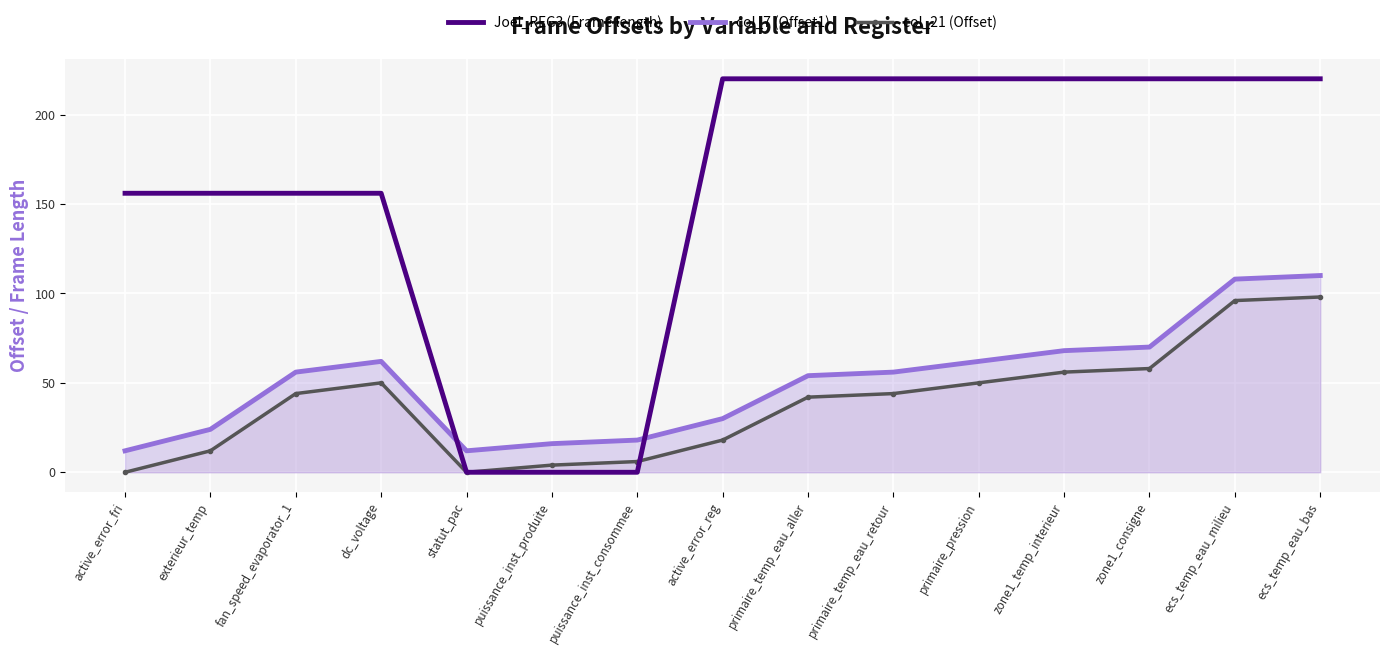

What is the label of the 10th point from the right?

puissance_inst_produite